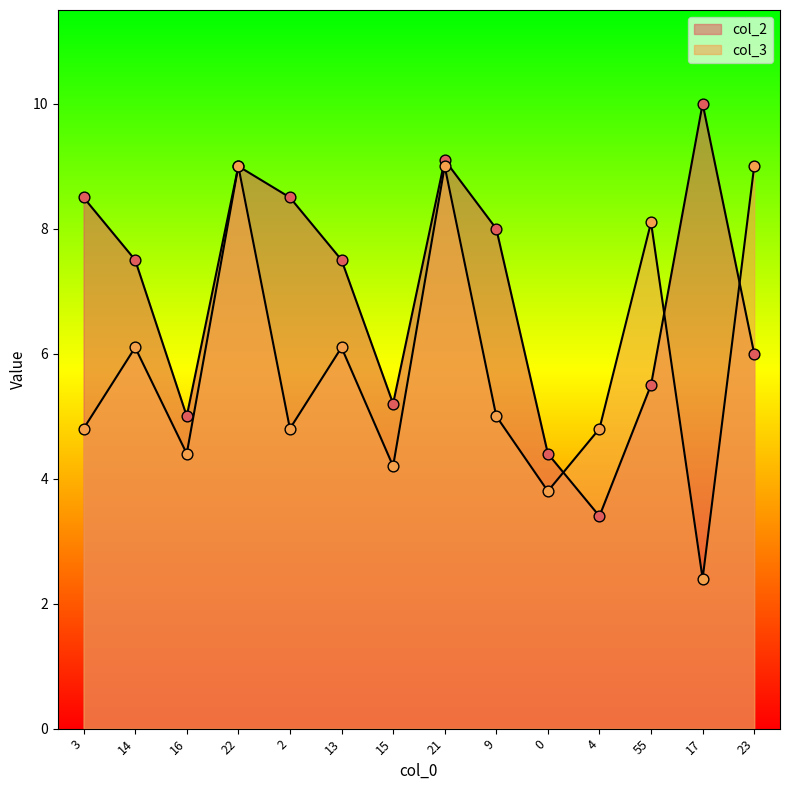

What is the total value across all series at 15?

9.4